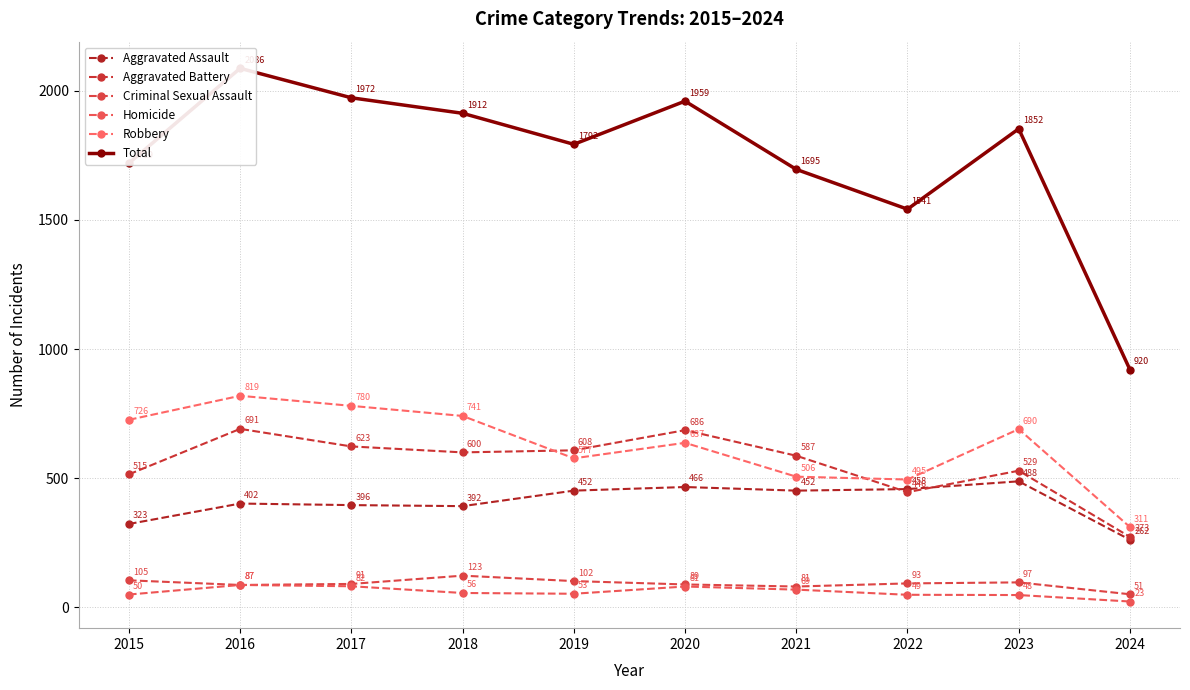

Where is the first local maximum for Criminal Sexual Assault?

2018